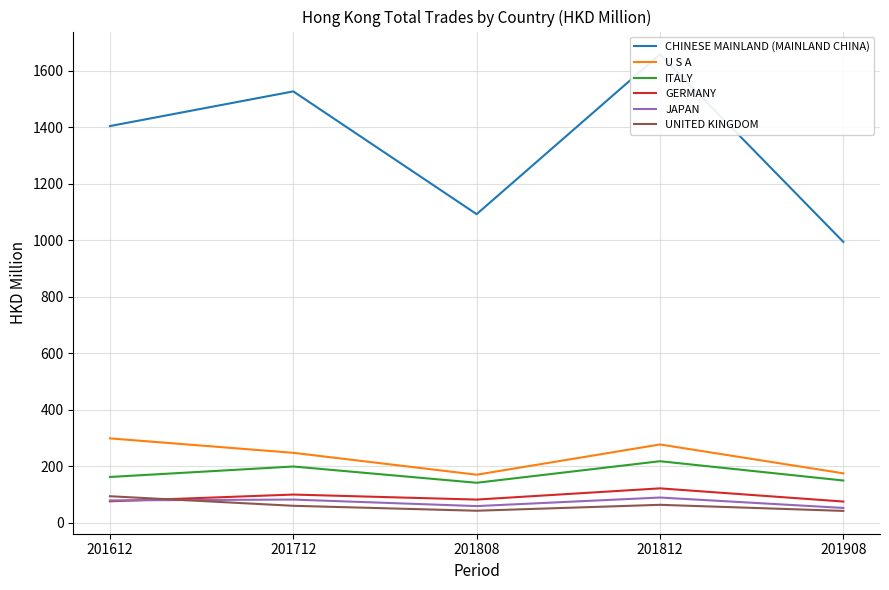

What is the value of the JAPAN point at the 3rd from the left?

59.8